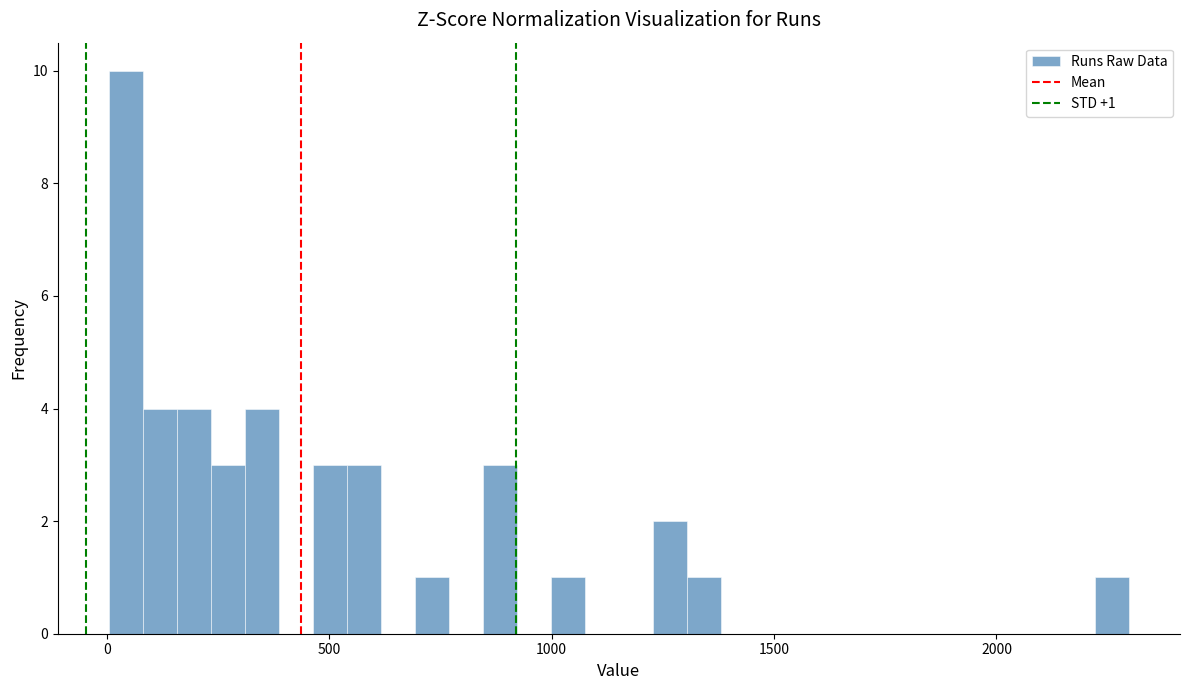

Read against the x-axis, roughly where is the centre of the tallest bar?

50